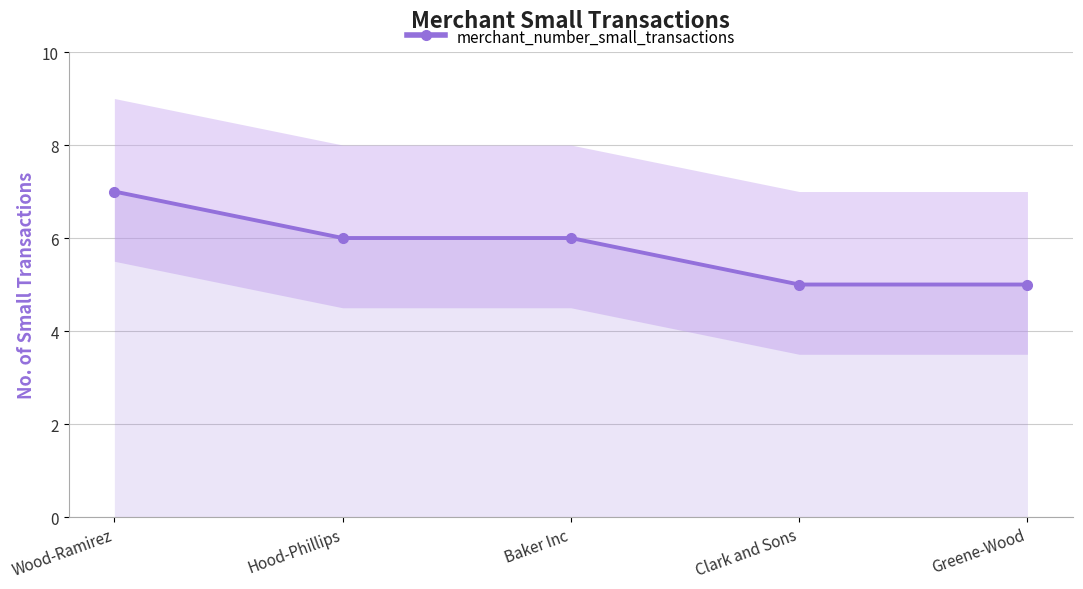

How many lines are shown in the chart?

1